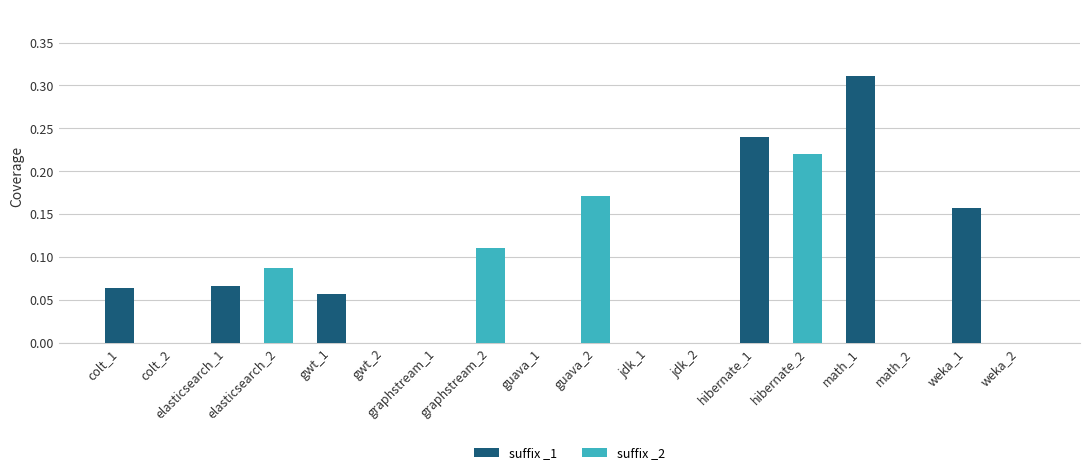

True or false: the data shows 0.0 at graphstream_1.

True